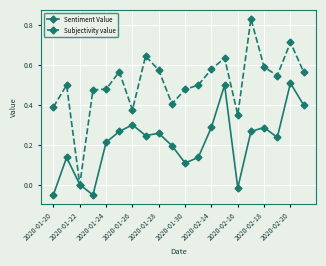

Rank the series by their maximum value, from highest to lowest.

Subjectivity value, Sentiment Value